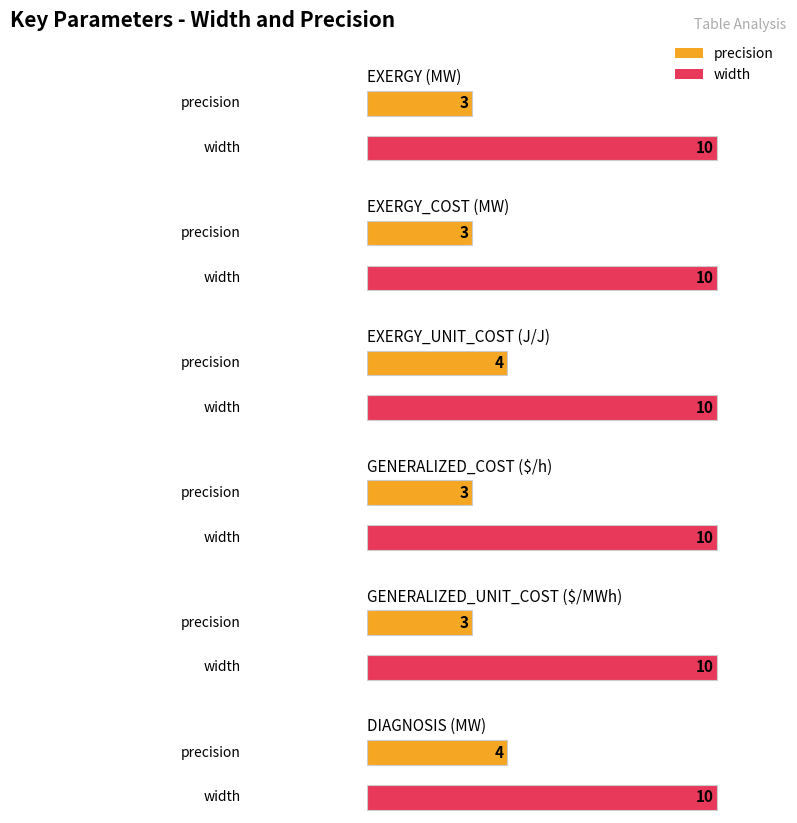

Which series has the largest range (max minus min)?

precision